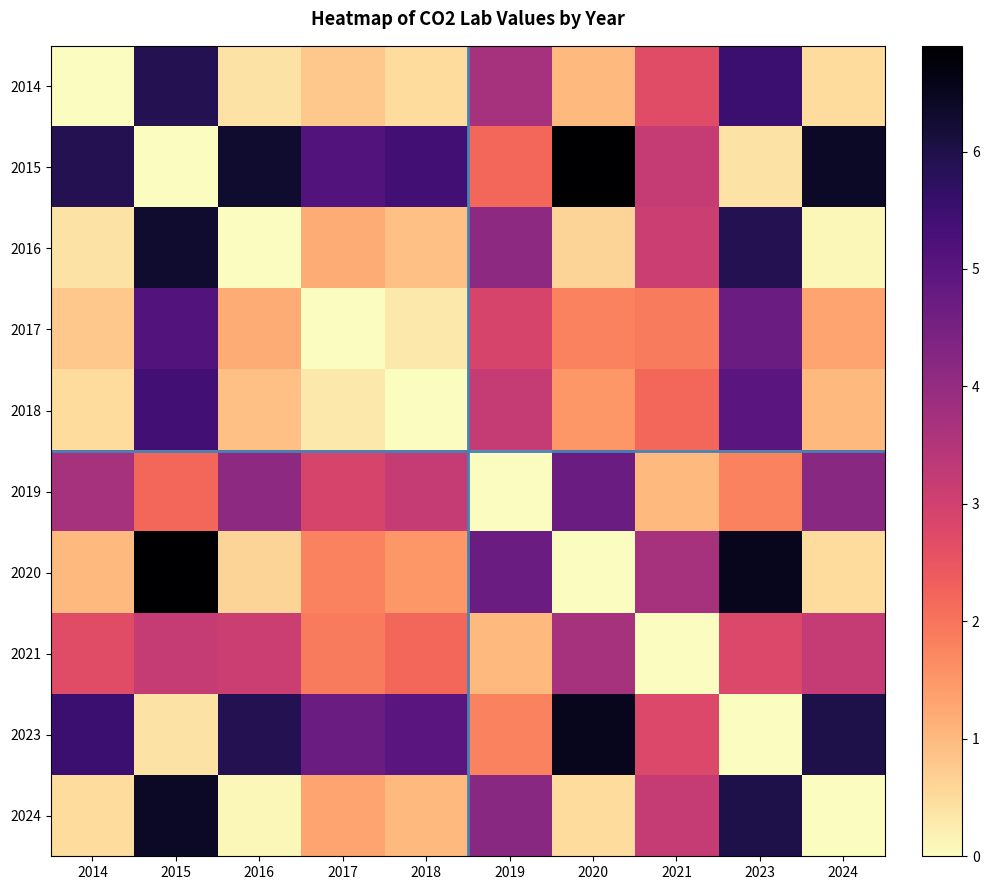

How many series are shown in this chart?

10